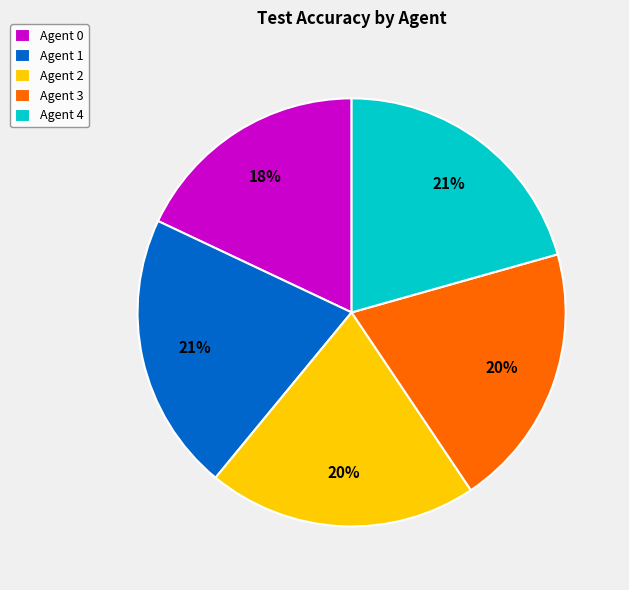

Does Agent 2 account for over 50% of the chart?

No